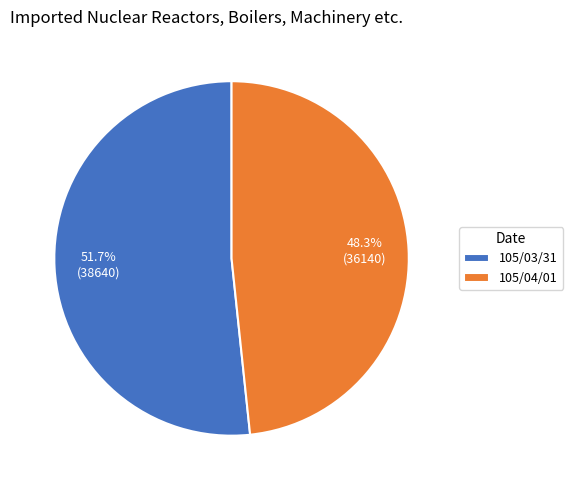

Approximately how many times larger is the value at 105/04/01 compared to 105/03/31?

0.9